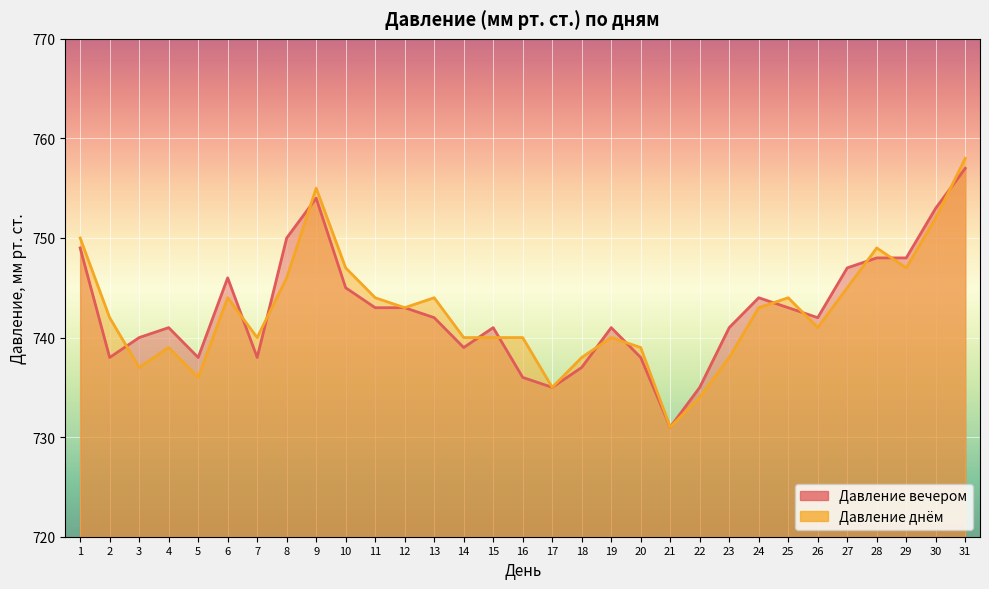

Read the Давление днём value at 29, to the nearest 5.

745